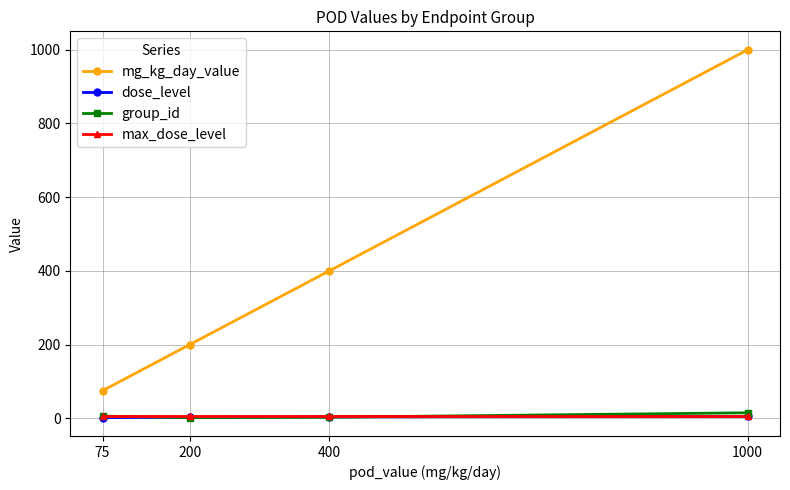

What is the maximum value for group_id?

15